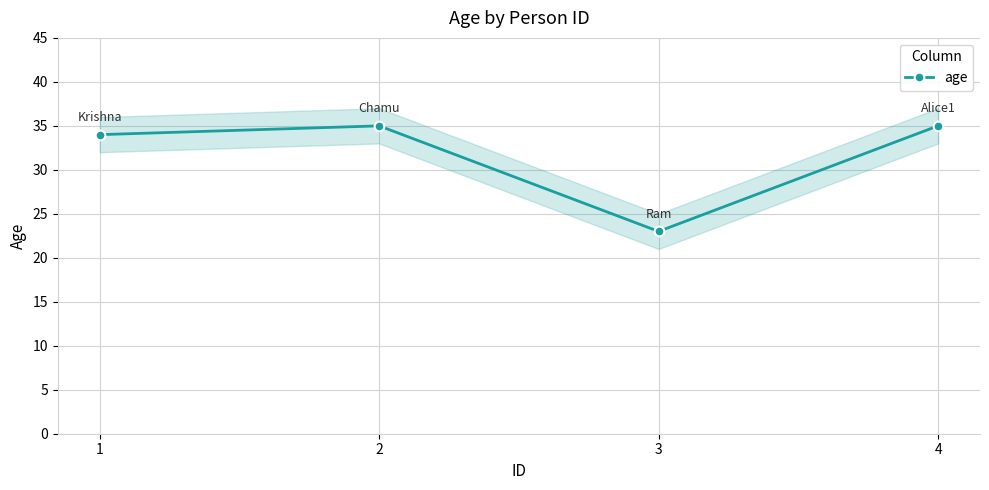

Reading left to right, what are all the values shown in this chart?

1=34	2=35	3=23	4=35